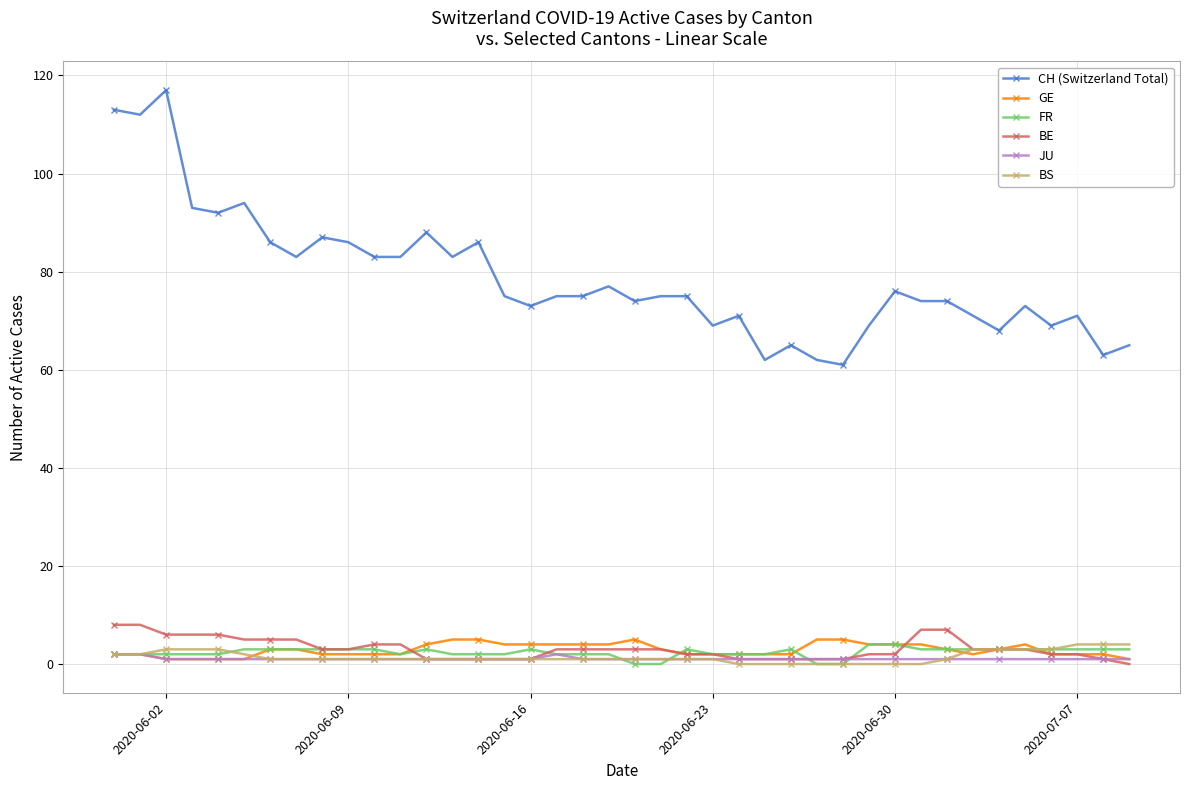

True or false: CH (Switzerland Total) has more than 1 interior local peaks.

True